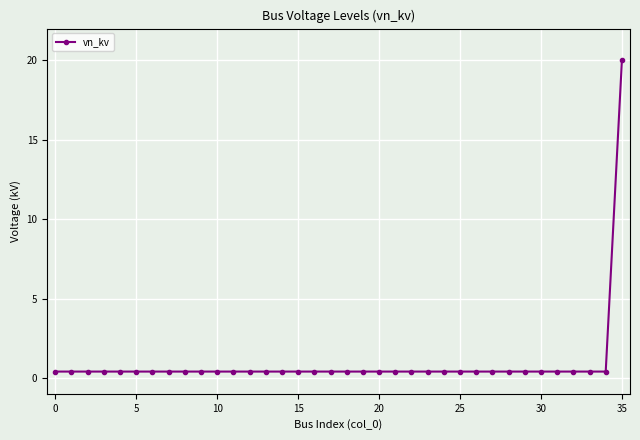

What is the average value?

0.9